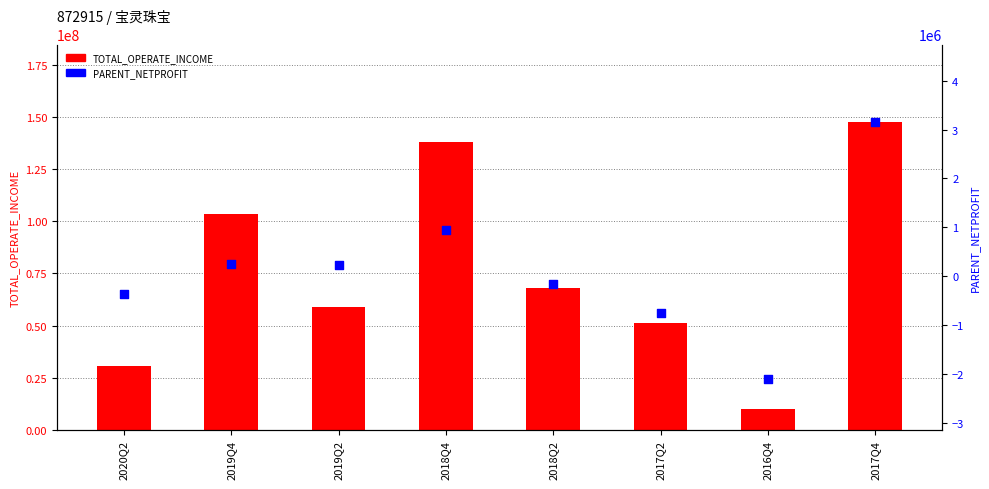

Which series contains the lowest Y value?

PARENT_NETPROFIT